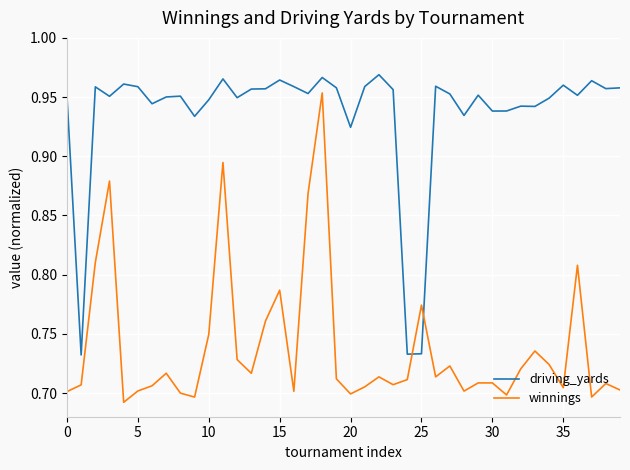

Which series has the largest total across all categories?

driving_yards